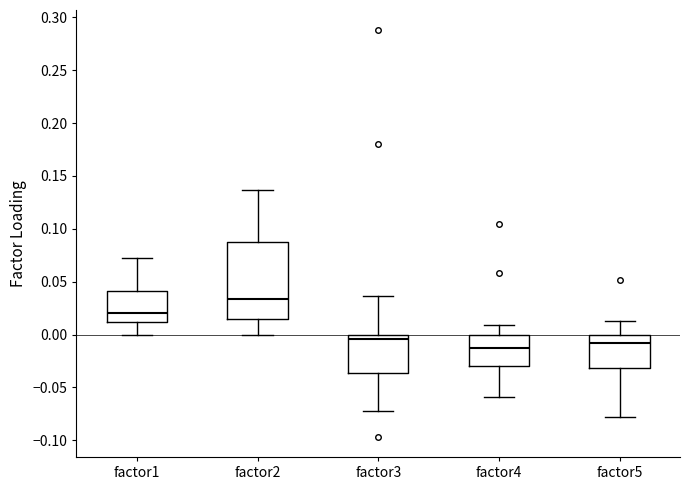

Which box has the highest median line?

factor2